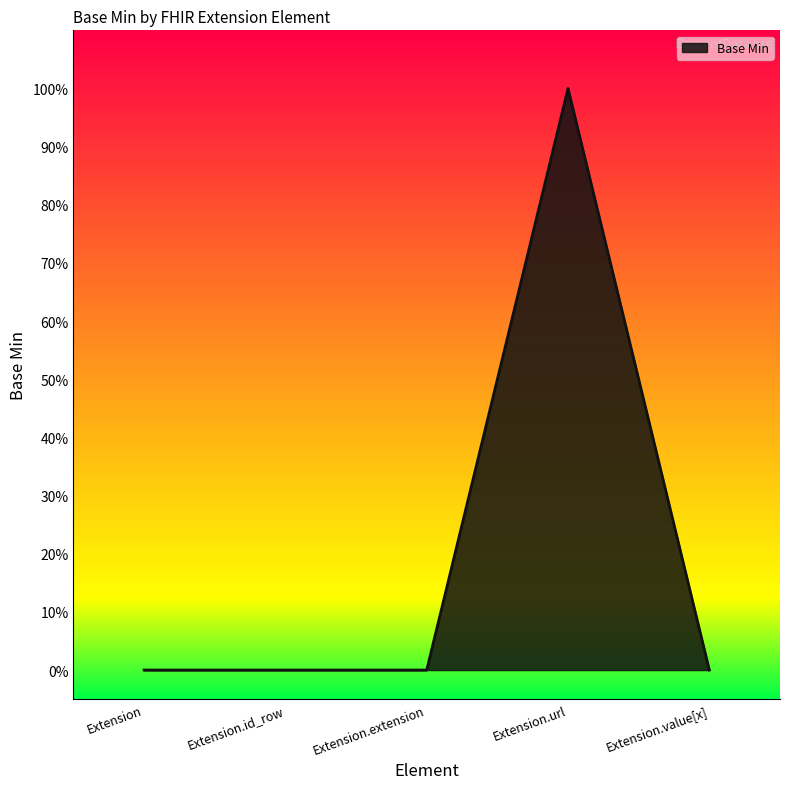

Is this an area chart (filled region under the line)?

Yes